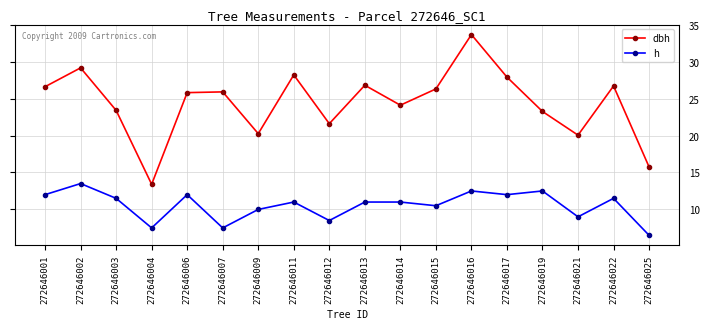

Does the chart have visible grid lines?

Yes